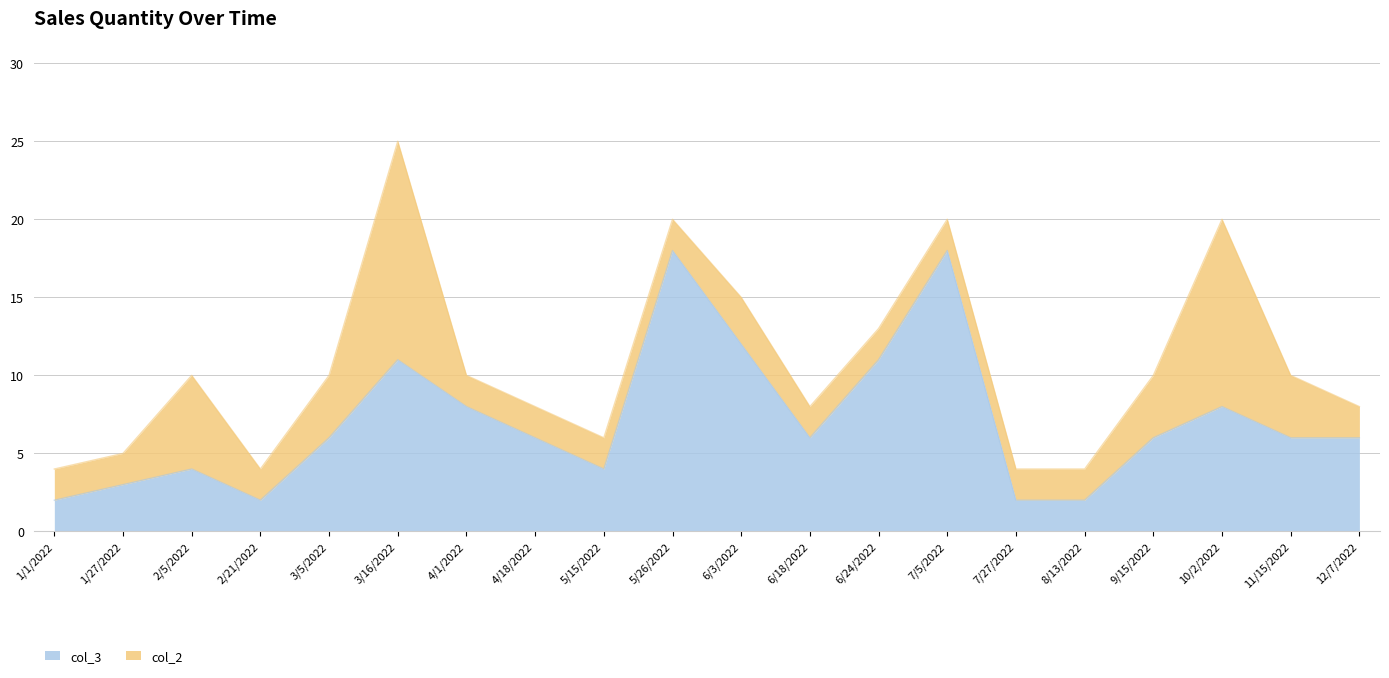

True or false: col_2 has more than 1 interior local peaks.

True